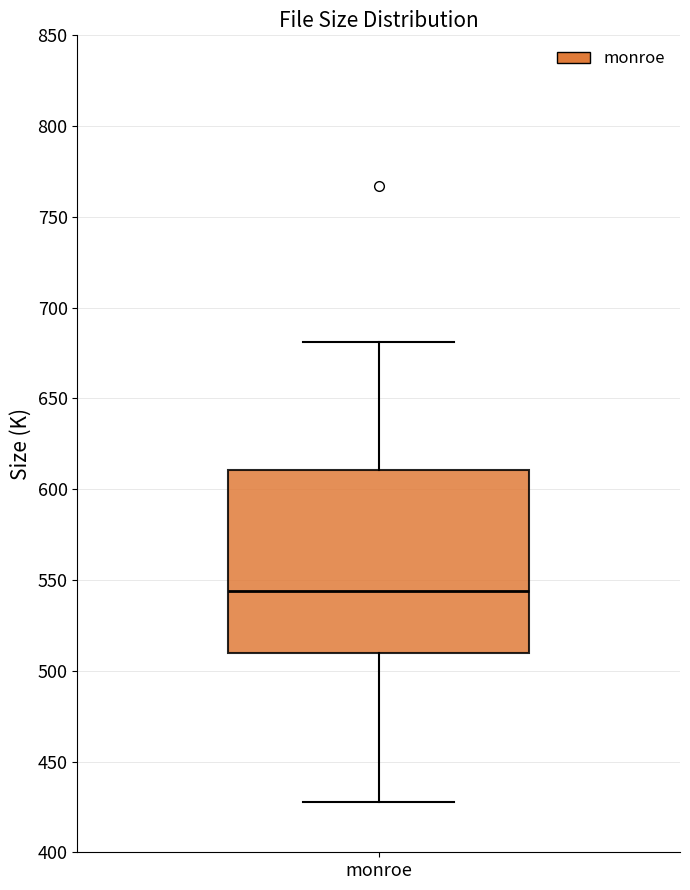

Read this box plot against the y-axis: the position of the median line, the range covered by the box, and the ends of both whiskers. The values are not printed on the chart, so give them approximately, as read against the axis.

median 545, box 510 to 610, whiskers 430 to 680